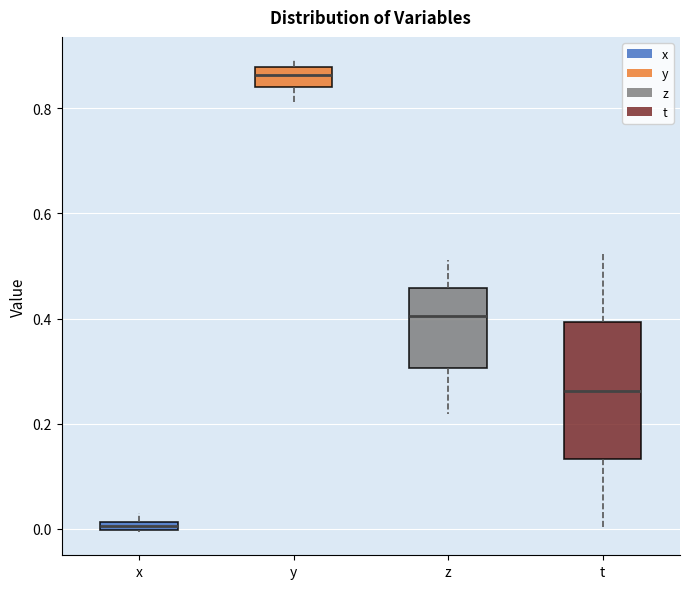

Where is the upper edge of the box for y on the y-axis? The values are not printed on the chart, so give them approximately, as read against the axis.

0.88